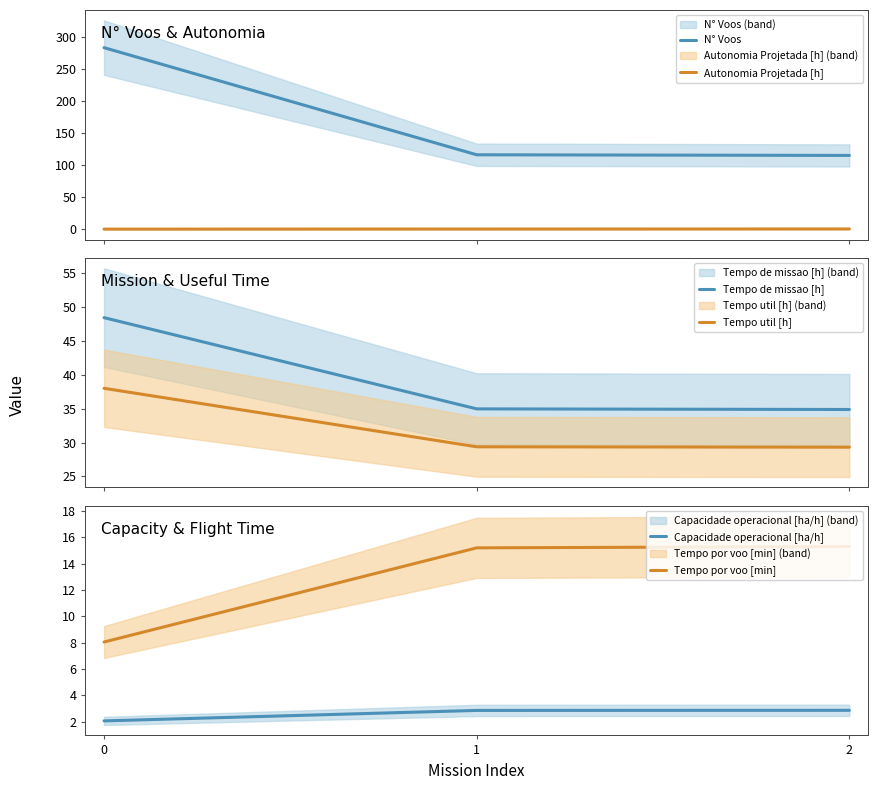

What are all the series names shown in the legend?

N° Voos, Autonomia Projetada [h], Tempo de missao [h], Tempo util [h], Capacidade operacional [ha/h], Tempo por voo [min]